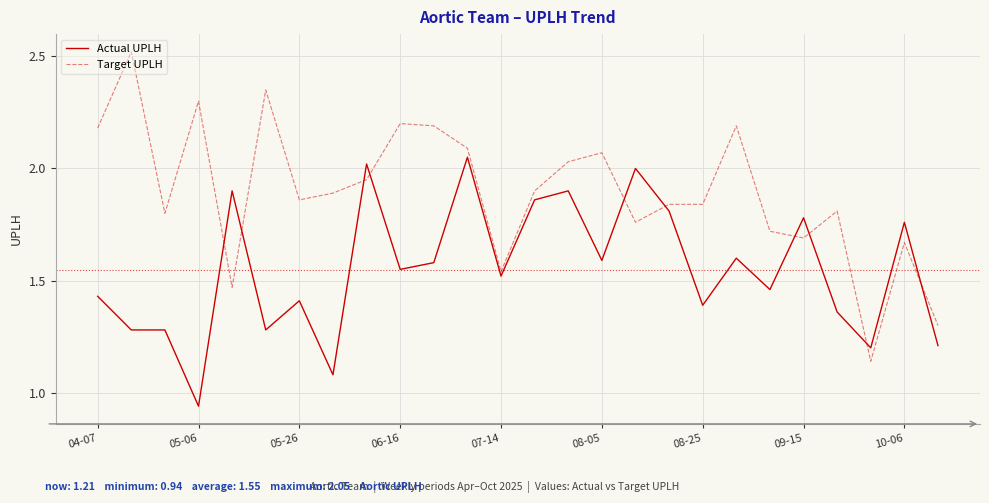

True or false: Target UPLH and Actual UPLH cross at least once.

True